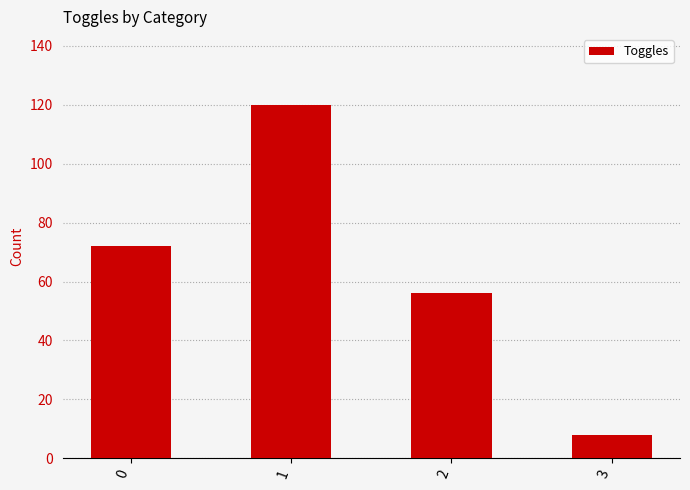

Reading left to right, extract all data points from this chart.

0=72	1=120	2=56	3=8